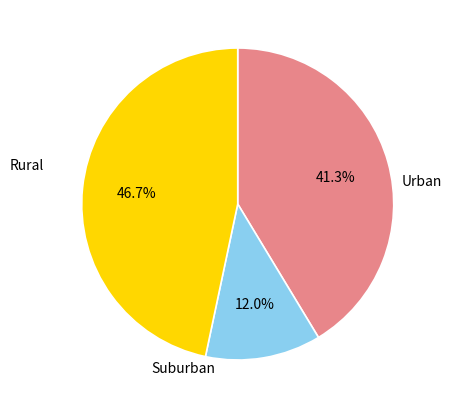

Is there any slice that represents more than half of the pie?

No